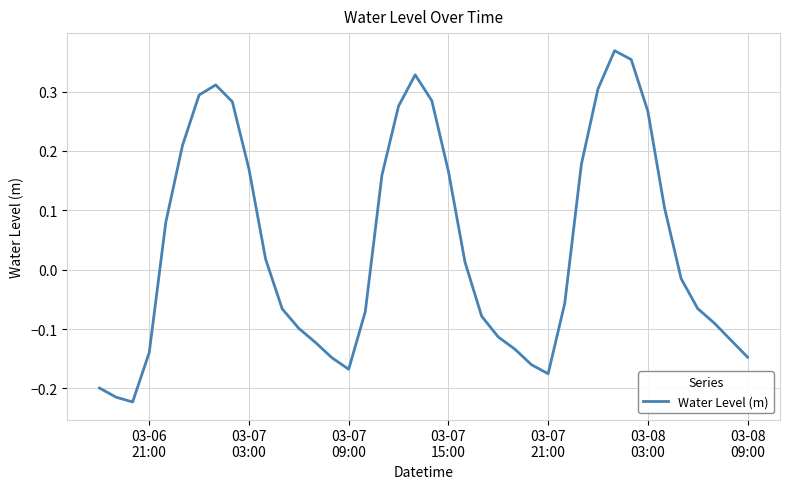

How many series are shown in this chart?

1